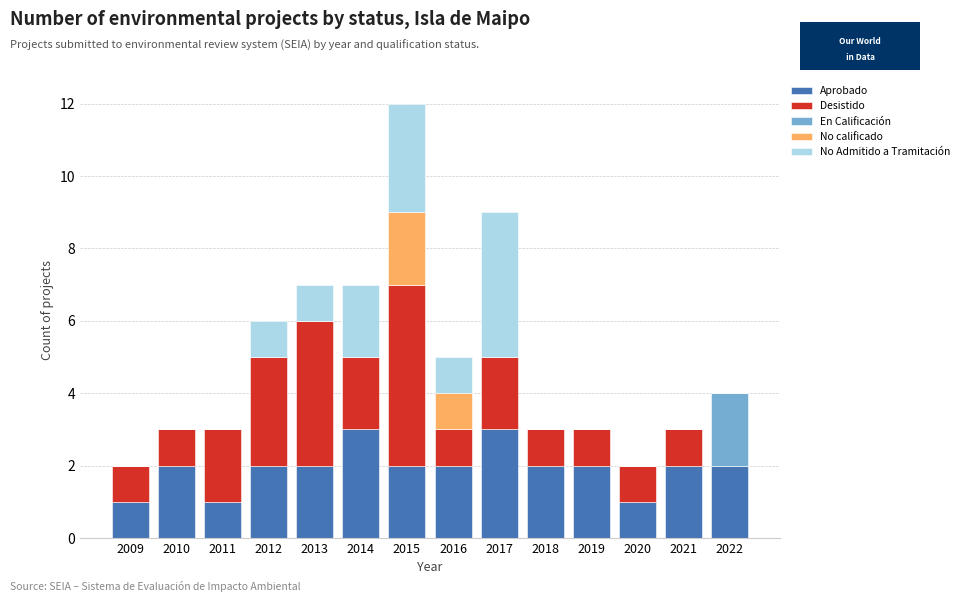

What is the sum of all Aprobado values?

27